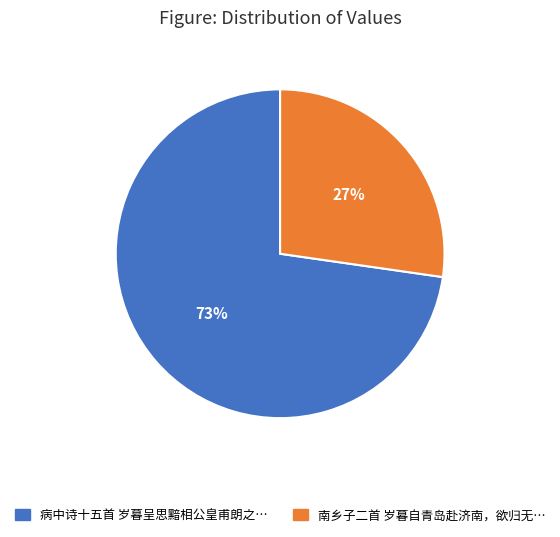

To the nearest percent, what is the average slice percentage?

50%